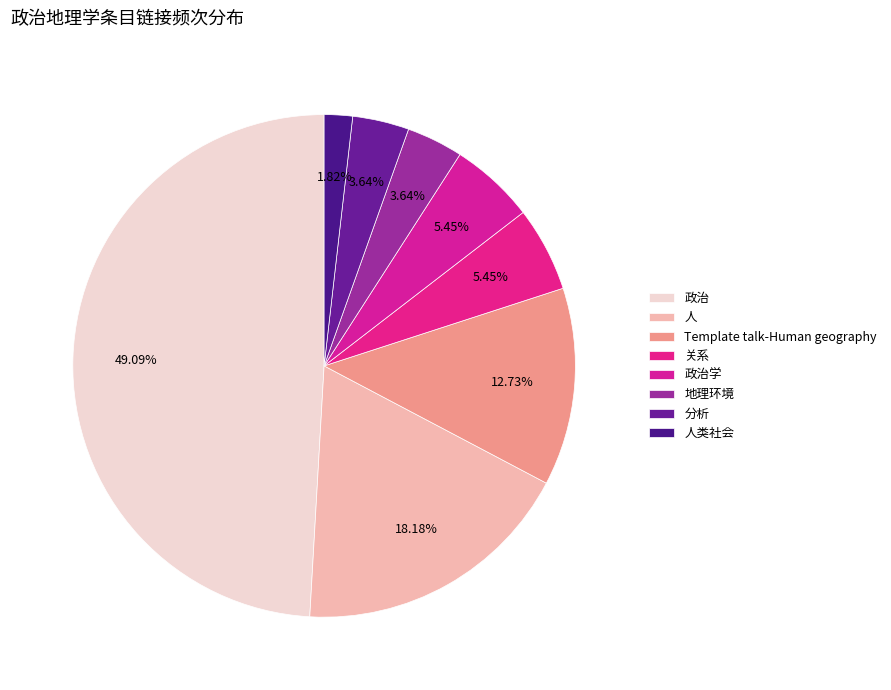

Is there any slice that represents more than half of the pie?

No